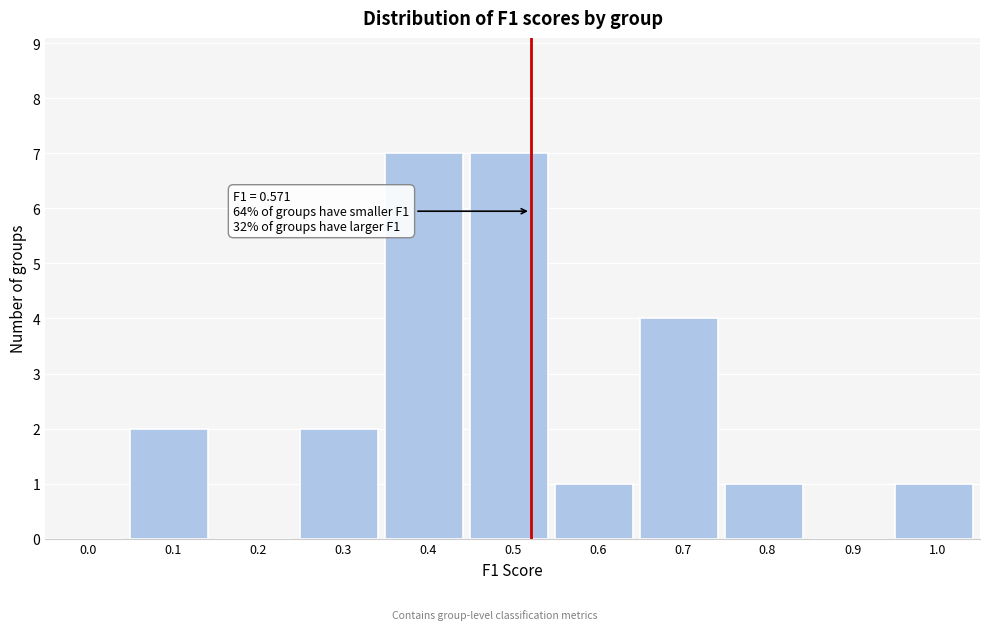

Reading left to right, list all the values displayed in this chart.

0.0=0	0.1=2	0.2=0	0.3=2	0.4=7	0.5=7	0.6=1	0.7=4	0.8=1	0.9=0	1.0=1